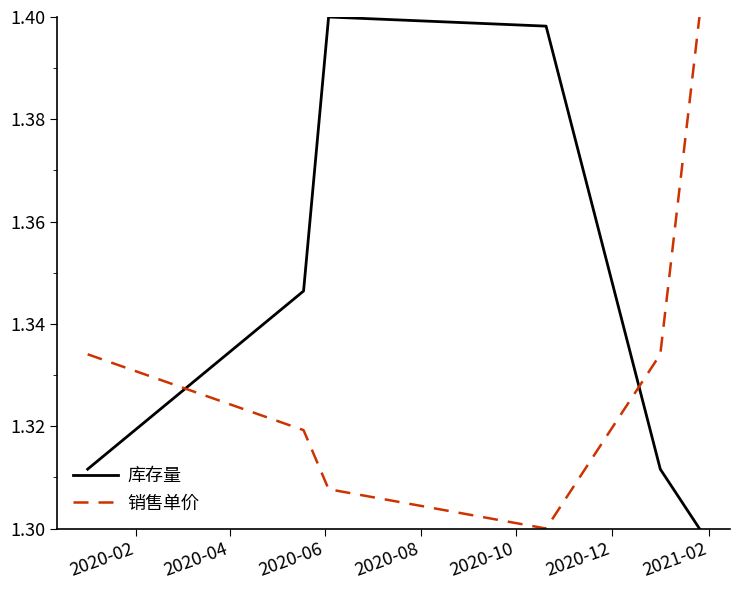

What is the difference between the maximum and second lowest values in the 库存量 series?

0.1